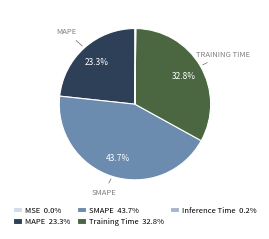

Is there a majority slice in this chart?

No